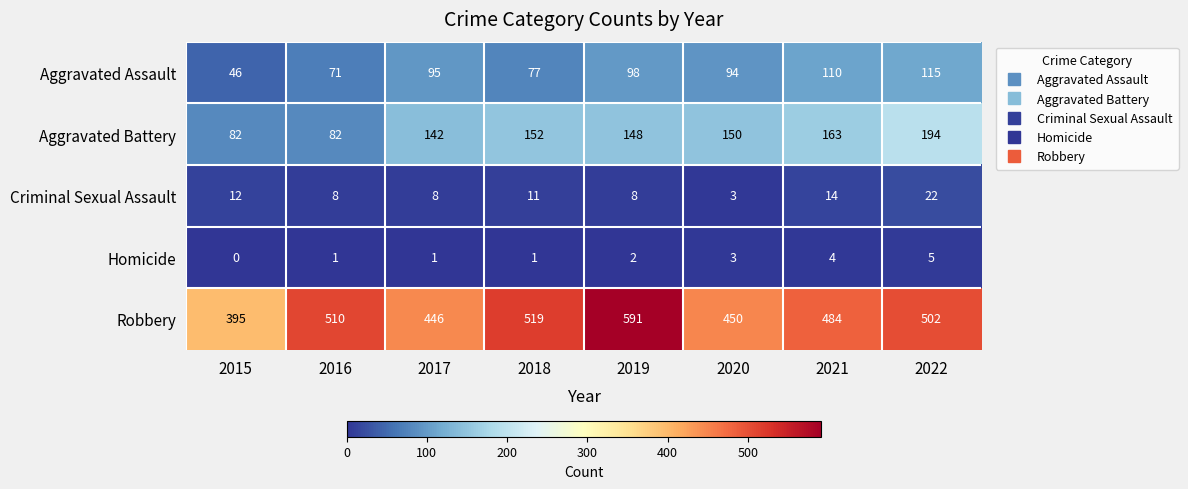

What is the highest value of the Aggravated Battery series?

194